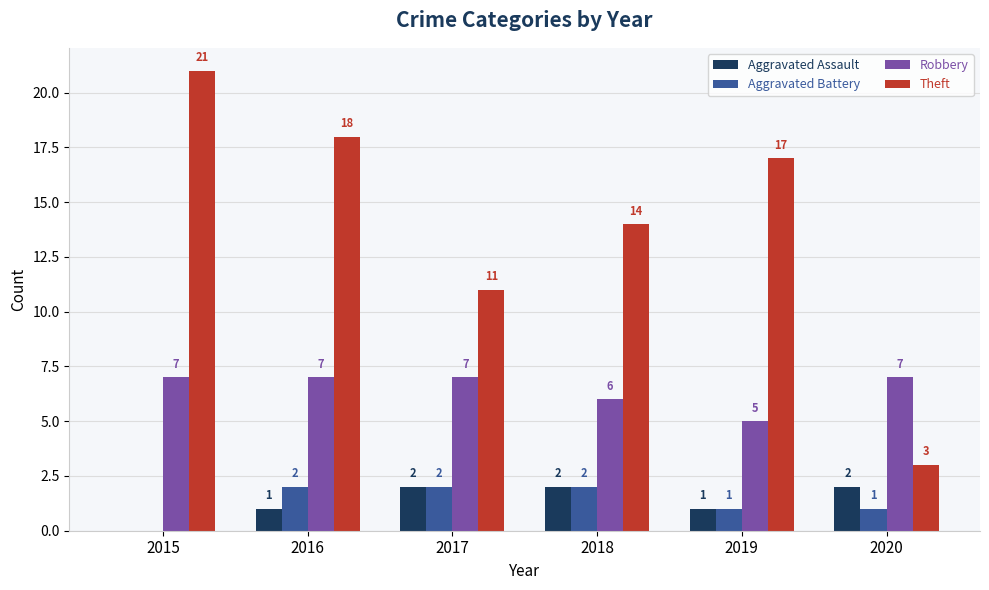

The value of Aggravated Battery at 2020 is 1. True or false?

True